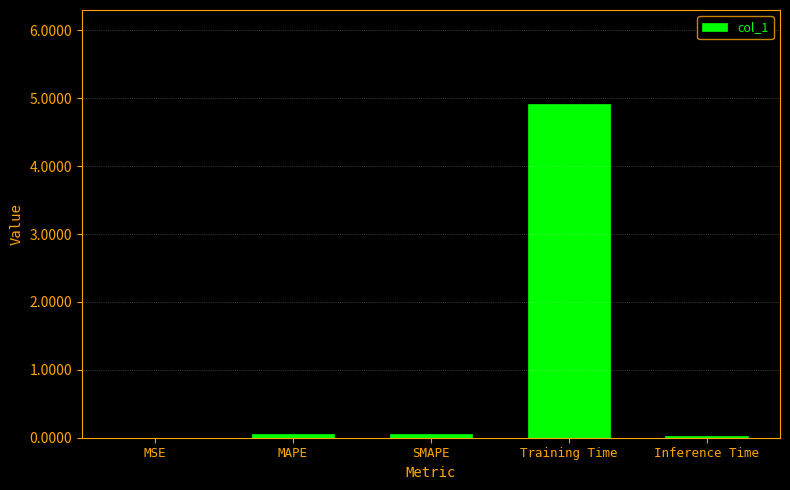

What is the sum of all values?

5.1